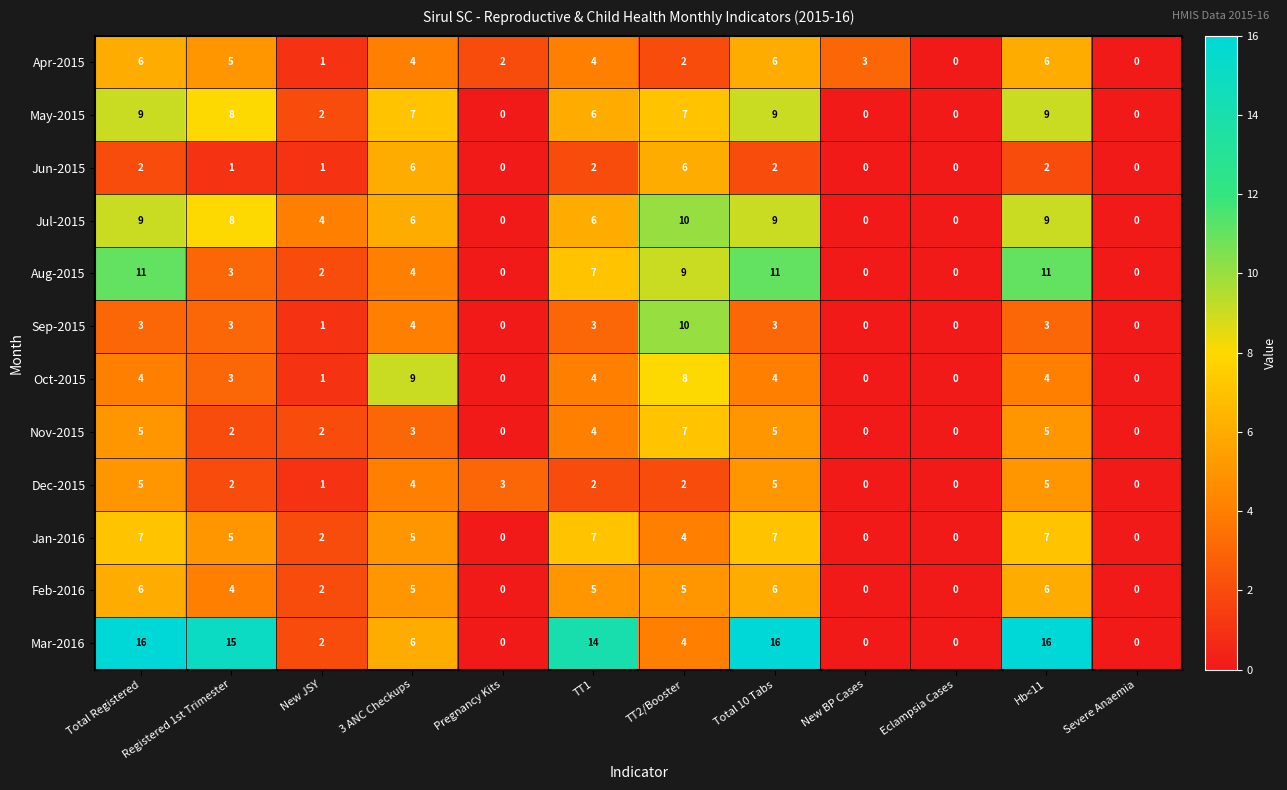

What is the sum of all Mar-2016 values?

89